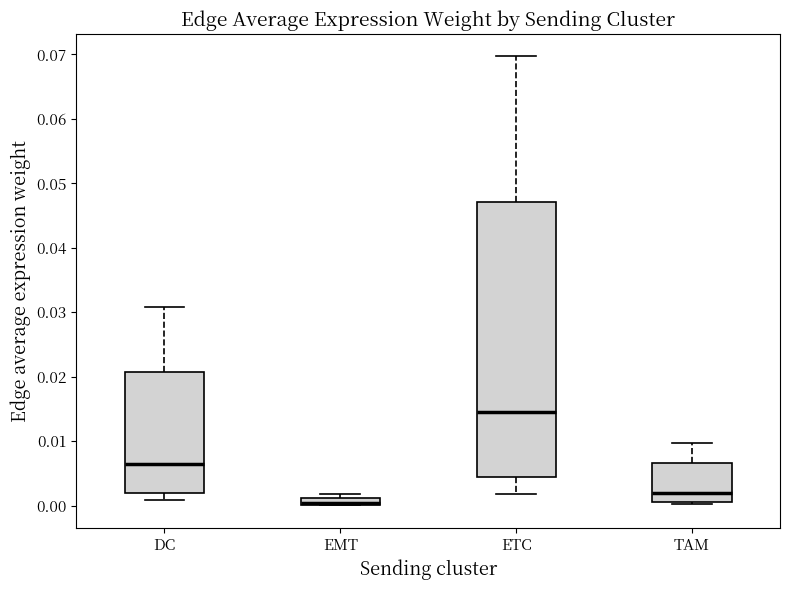

Where is the upper edge of the box for ETC on the y-axis? The values are not printed on the chart, so give them approximately, as read against the axis.

0.047